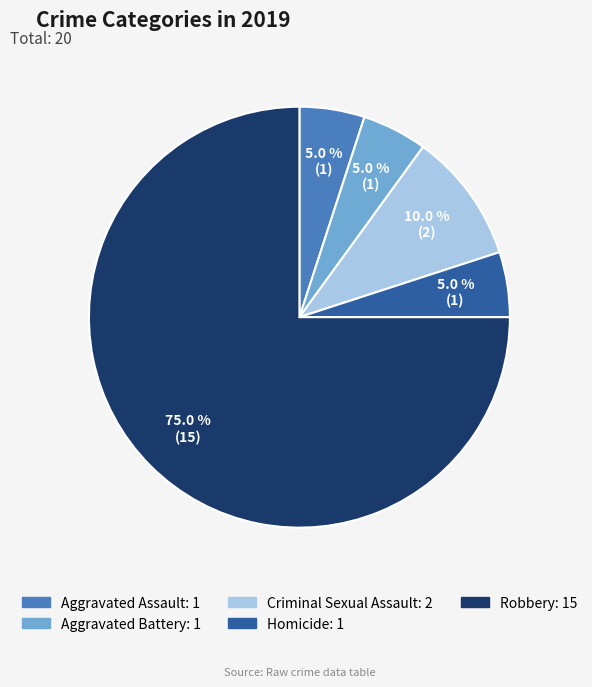

Approximately how many times larger is the value at Homicide compared to Aggravated Assault?

1.0